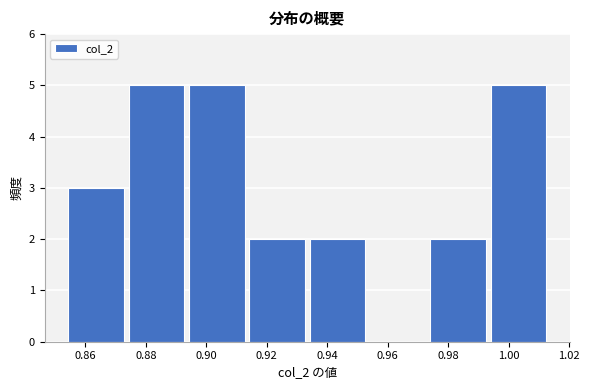

How tall is the bar that spans 0.854 to 0.874 on the x-axis? Neither the bar edges nor the heights are printed on the chart, so give them approximately, as read against the axes.

3